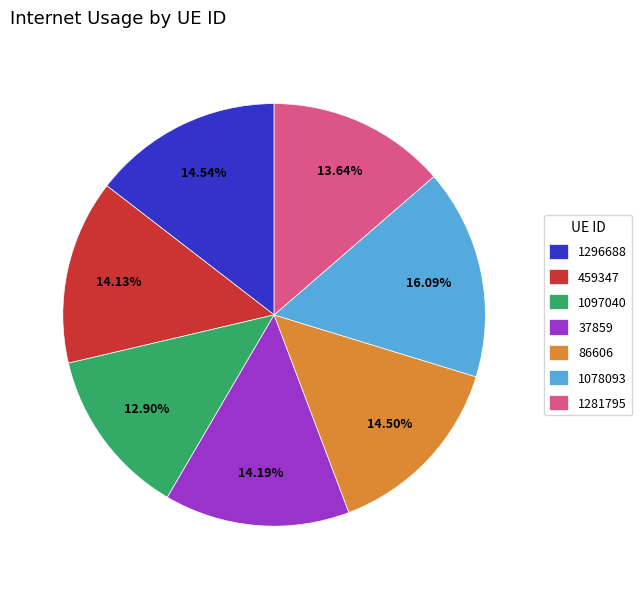

Is there any slice that represents more than half of the pie?

No